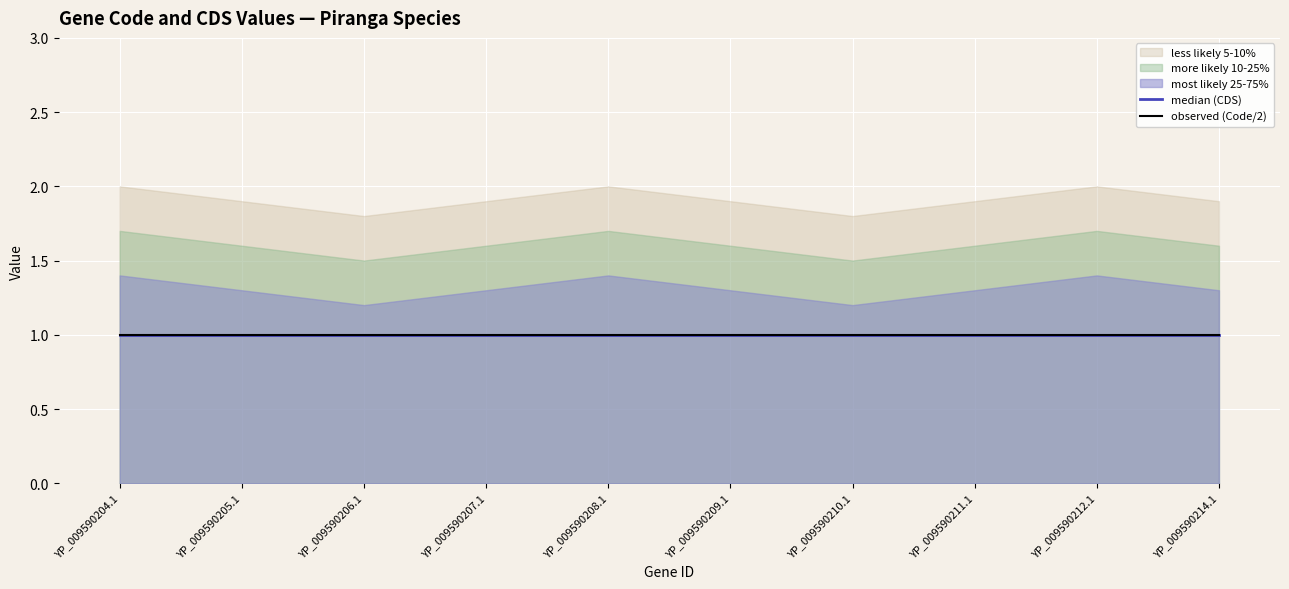

Where is the first local maximum for most_likely_25_75?

YP_009590208.1